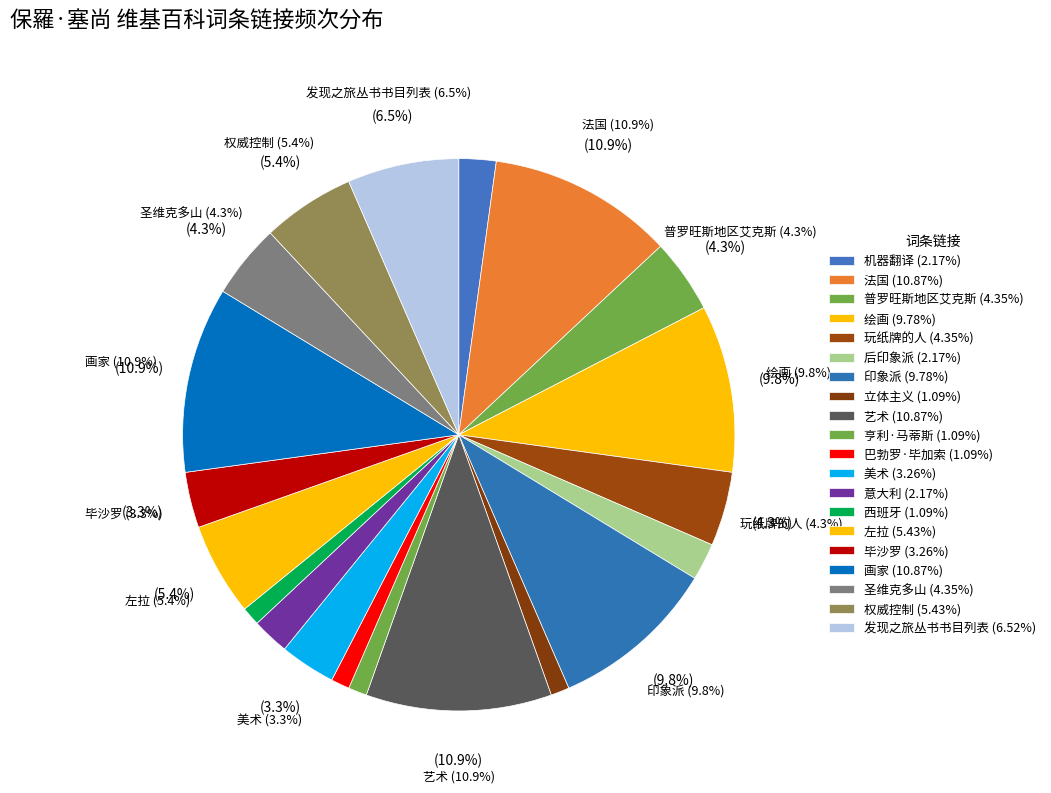

The 巴勃罗·毕加索 slice represents 11% of the pie. True or false?

False